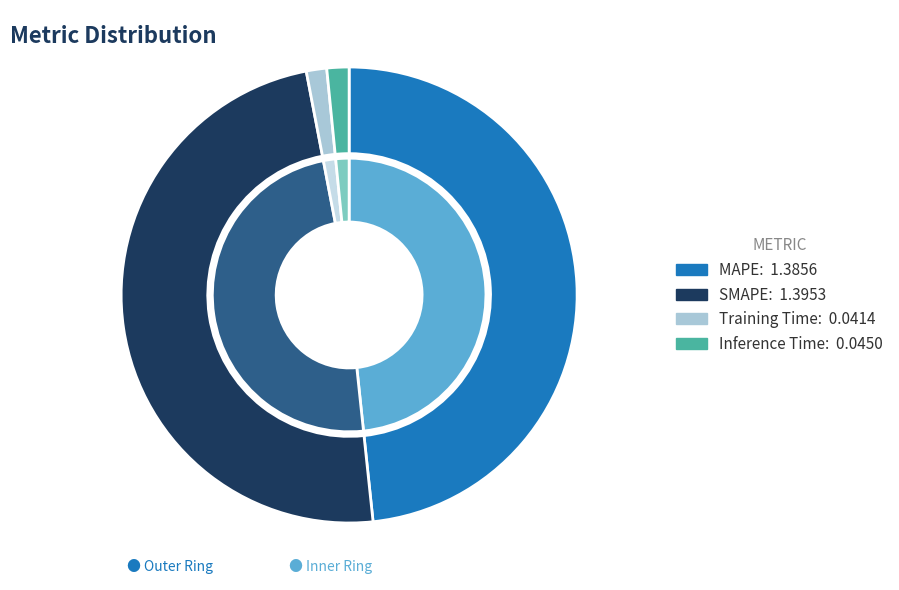

How many slices are in this pie chart?

4